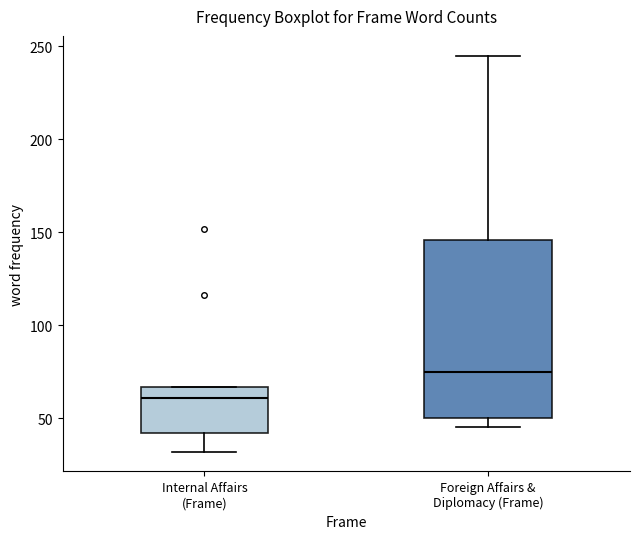

Reading left to right, read every box against the y-axis: the position of its median line, the range the box covers, and the ends of its whiskers. The values are not printed on the chart, so give them approximately, as read against the axis.

Internal Affairs (Frame): median 60, box 40 to 65, whiskers 30 to 65
Foreign Affairs & Diplomacy (Frame): median 75, box 50 to 145, whiskers 45 to 245